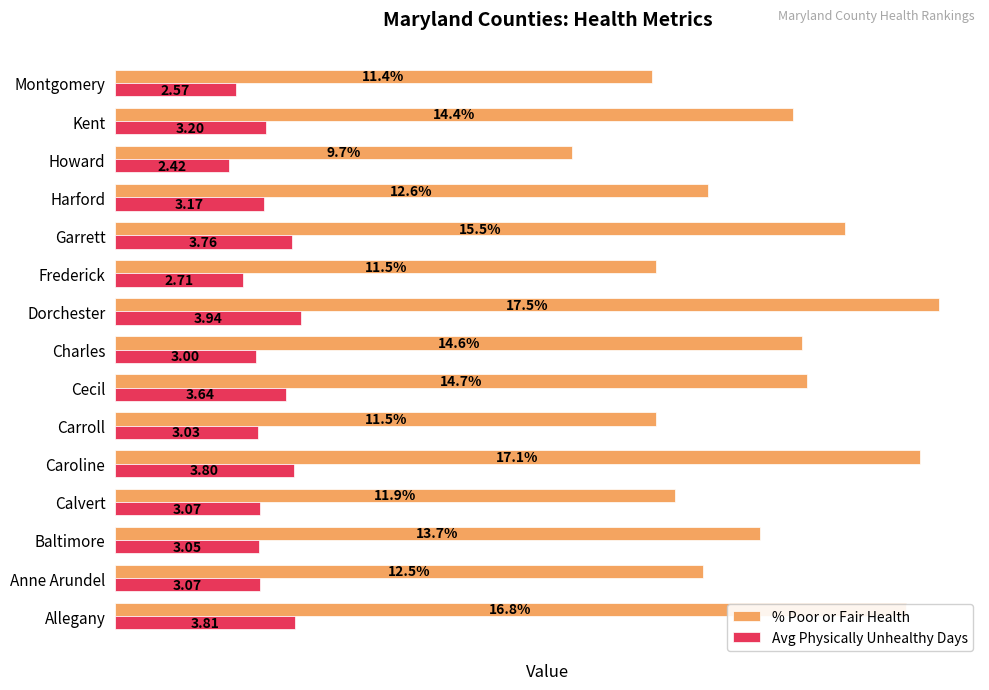

List the series in order of their overall mean, lowest first.

Avg Physically Unhealthy Days, % Poor or Fair Health